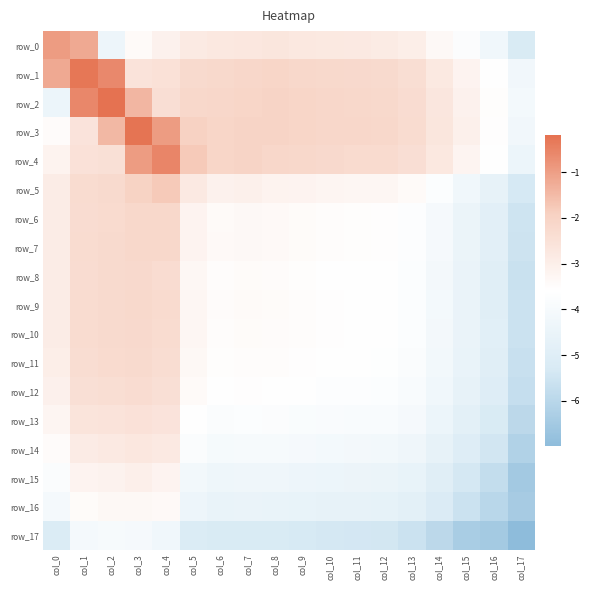

What is the sum of all row_7 values?

-61.7